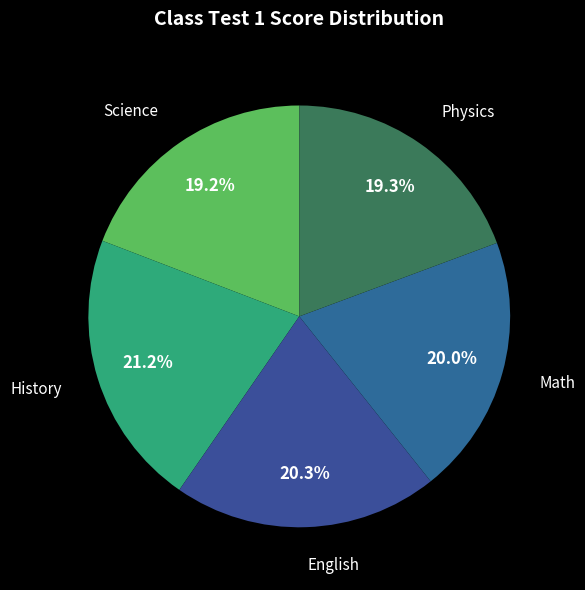

Approximately how many times larger is the value at English compared to Science?

1.1